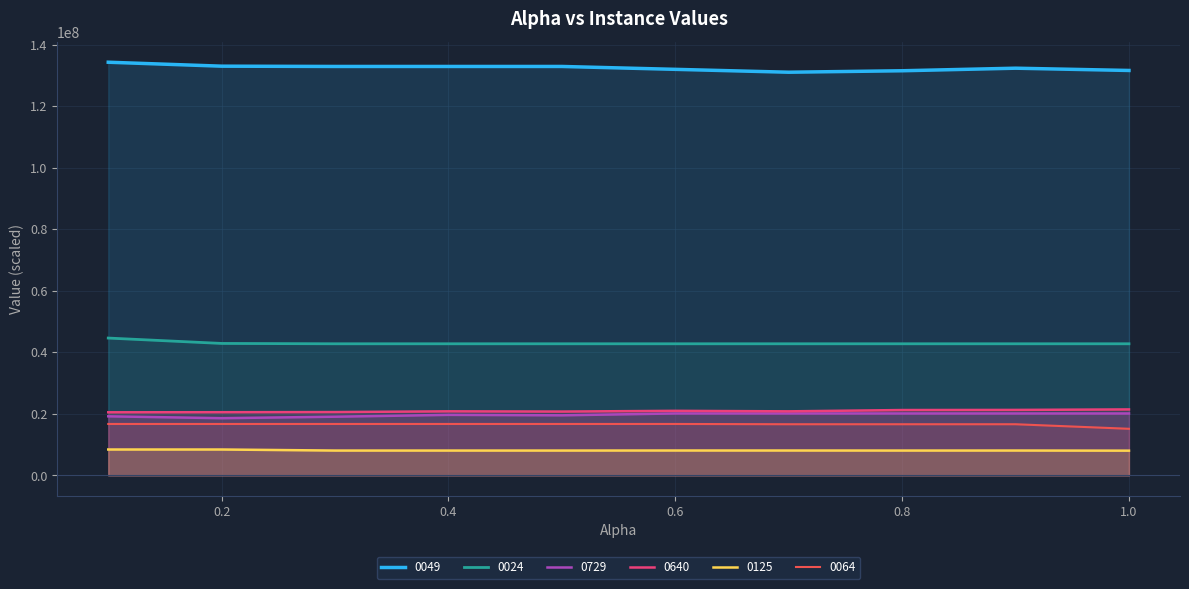

What is the difference between the maximum and minimum values in the 0125 series?

375832.8